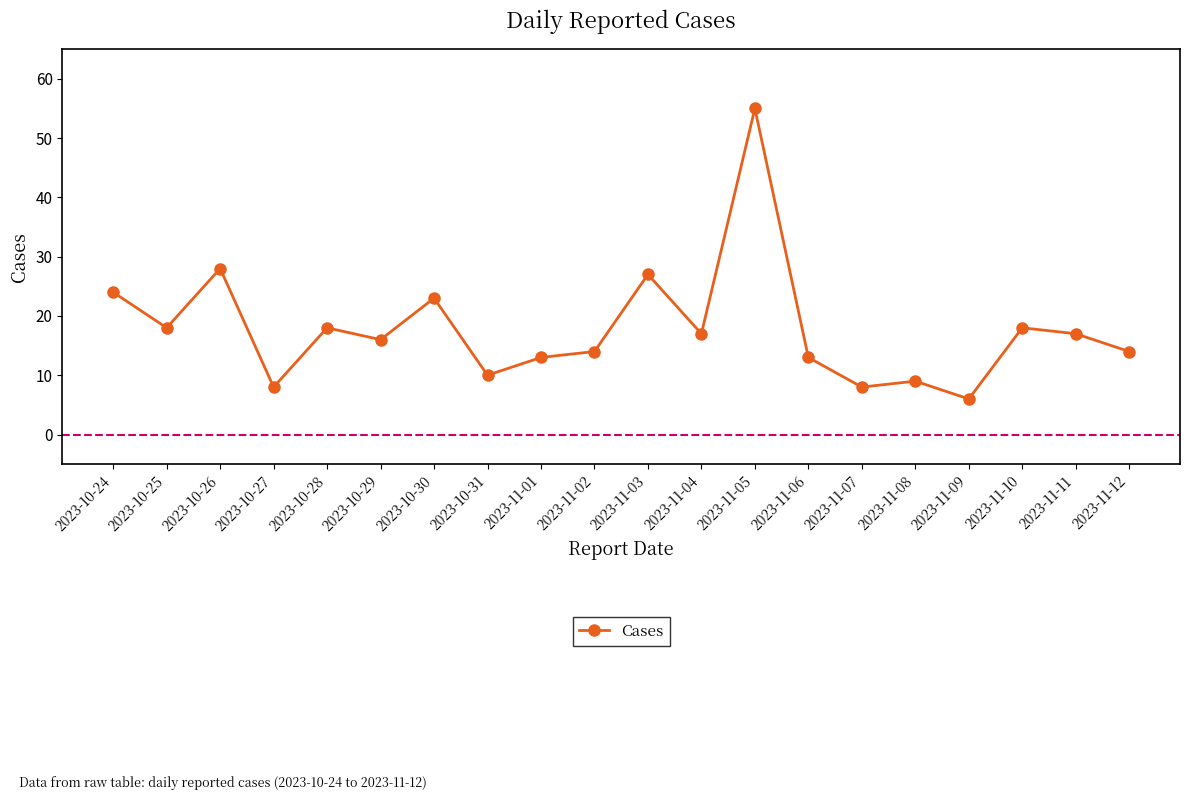

Is it true that the value at 2023-10-24 is 24?

True